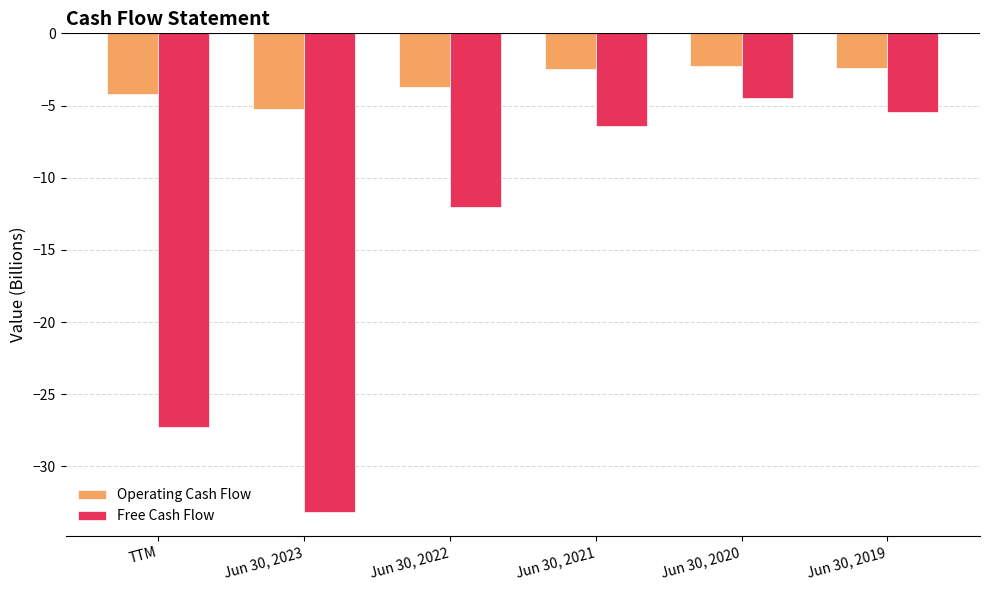

Rank the categories by Free Cash Flow value from highest to lowest.

Jun 30, 2020, Jun 30, 2019, Jun 30, 2021, Jun 30, 2022, TTM, Jun 30, 2023